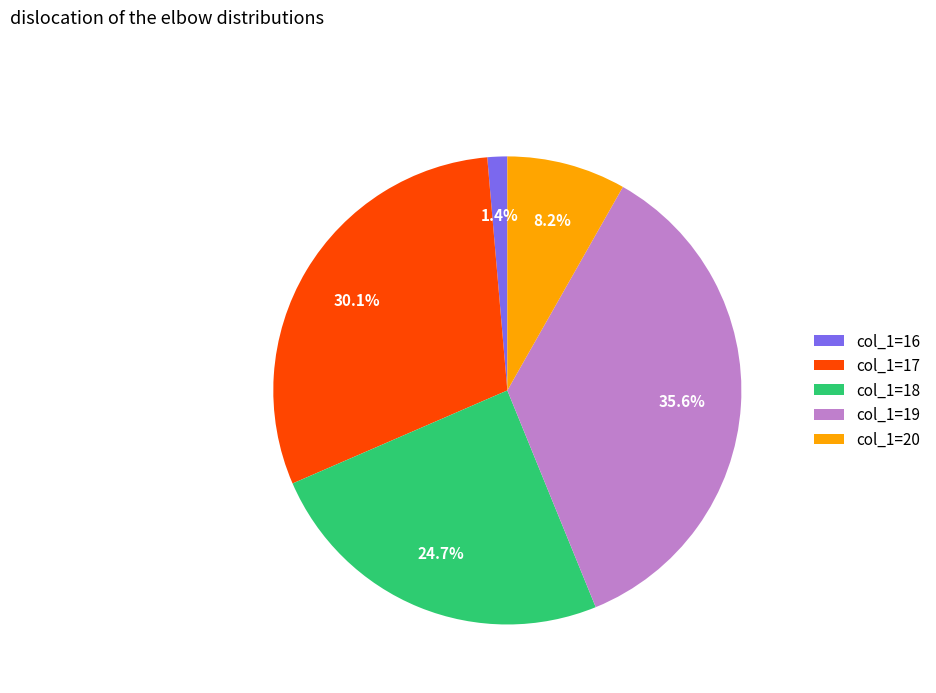

Is the sum of col_1=17 and col_1=19 greater than half?

Yes